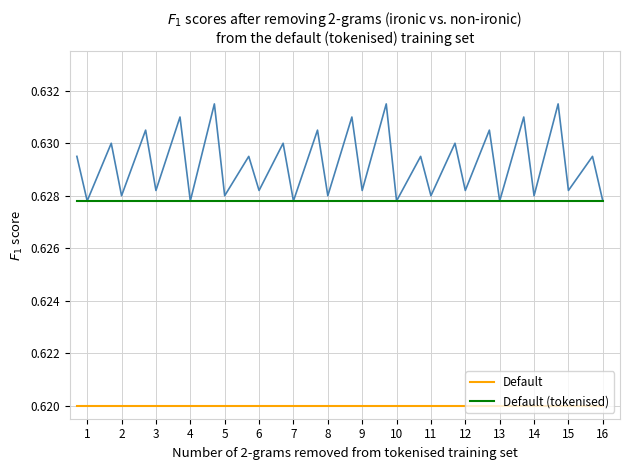

How many lines are shown in the chart?

3